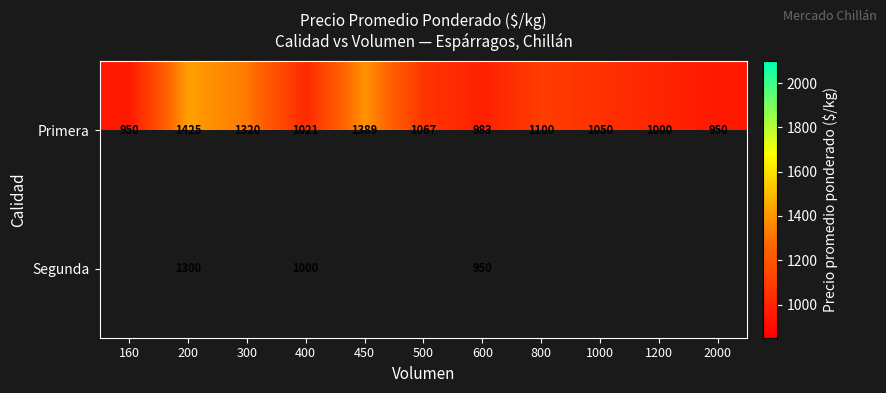

Rank the series at 600 from highest to lowest value.

Primera, Segunda